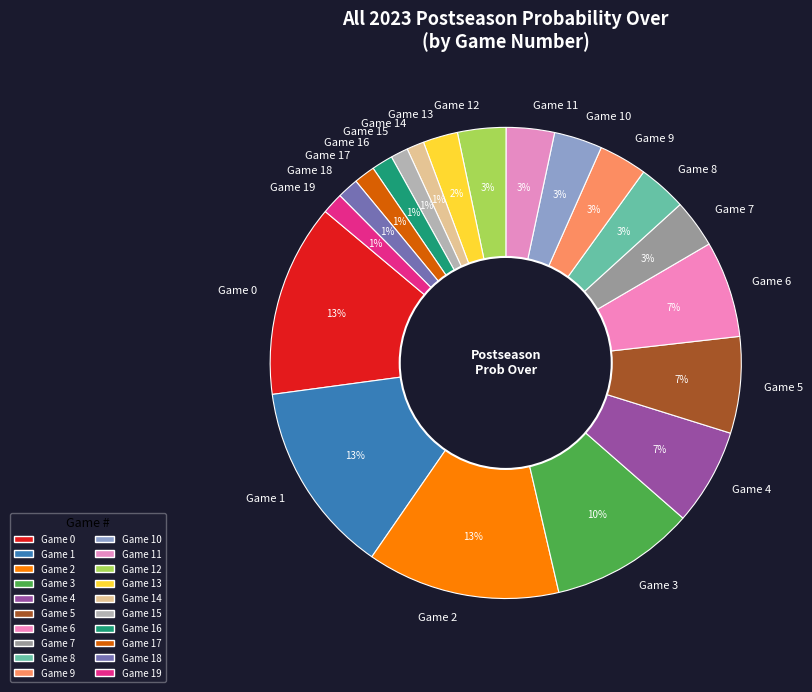

To the nearest percent, what is the average slice percentage?

5%